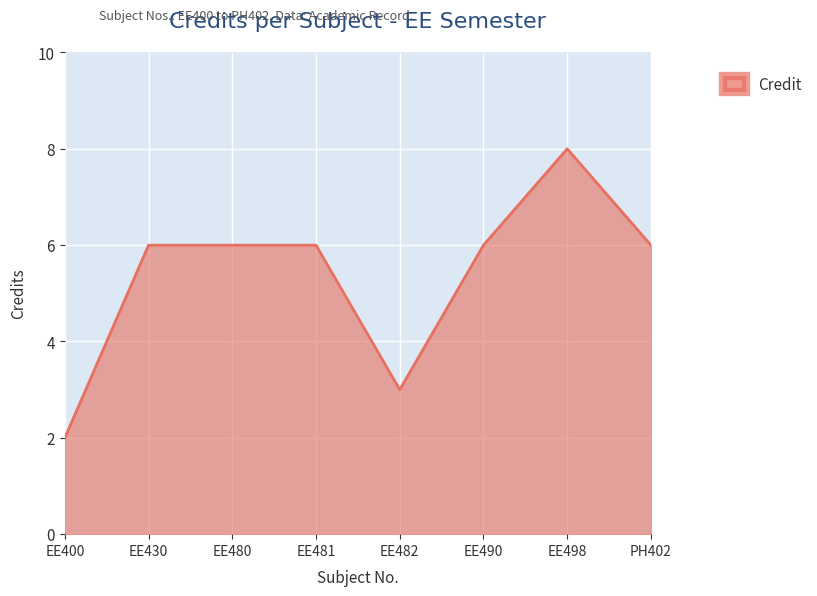

Between EE400 and EE498, which is larger?

EE498